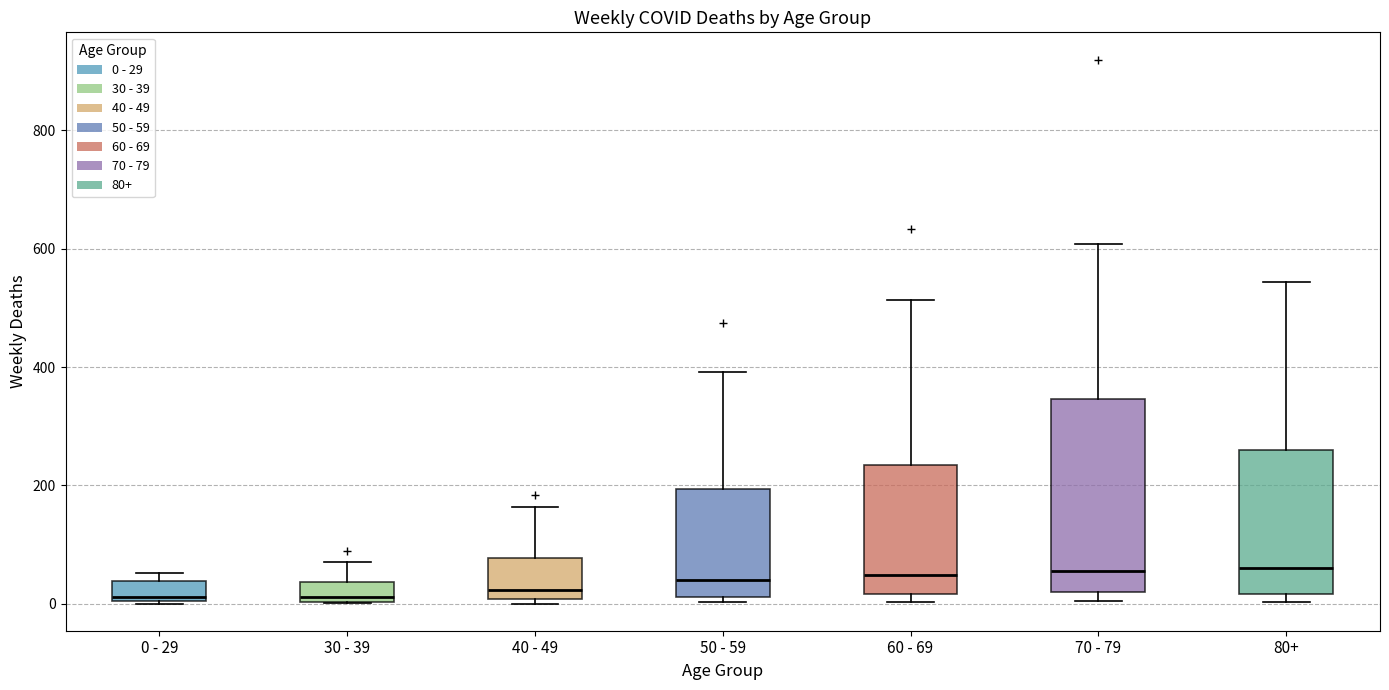

Where does the median line of the box for 30 - 39 sit on the y-axis? The values are not printed on the chart, so give them approximately, as read against the axis.

20